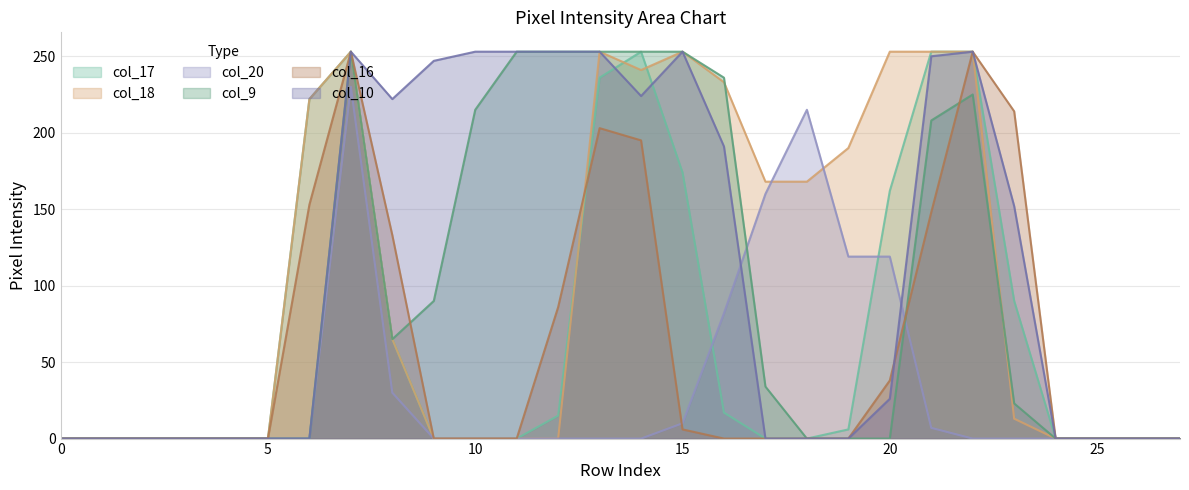

How many interior local valleys does the col_10 series have?

2